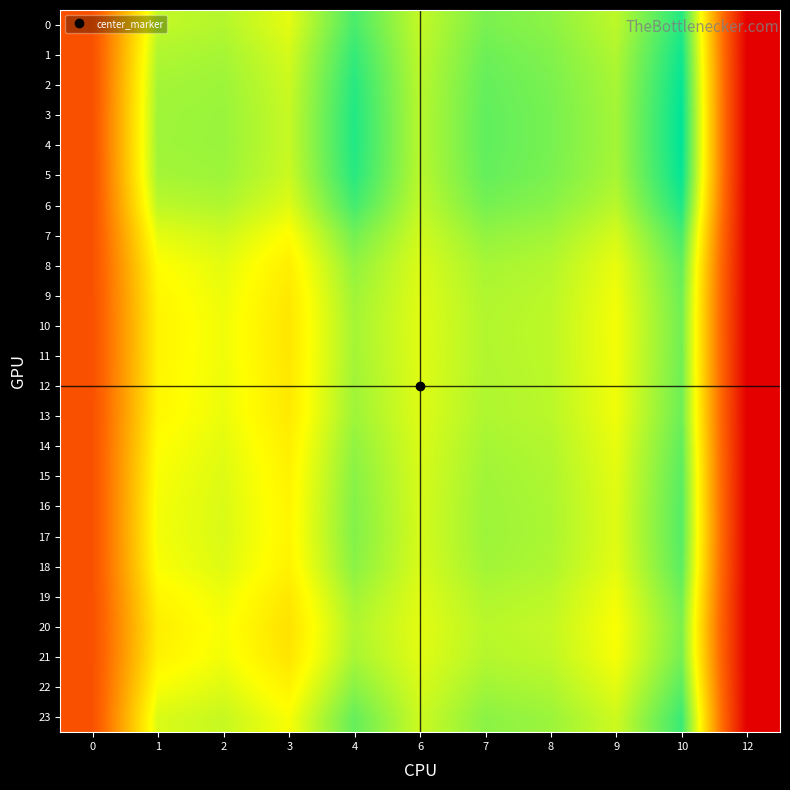

Rank the series by their maximum value, from highest to lowest.

4, 3, 5, 2, 1, 6, 0, 23, 7, 17, 16, 15, 22, 18, 14, 8, 13, 9, 12, 19, 11, 10, 21, 20